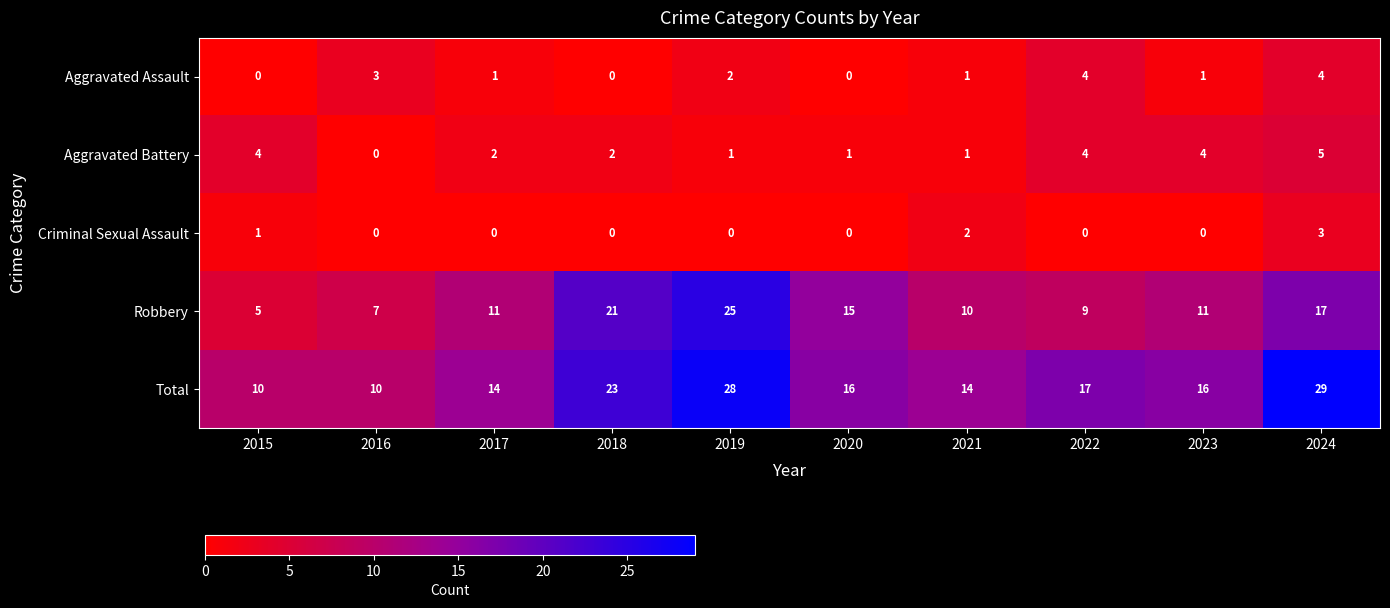

List the series in order of their peak value, highest first.

Total, Robbery, Aggravated Battery, Aggravated Assault, Criminal Sexual Assault